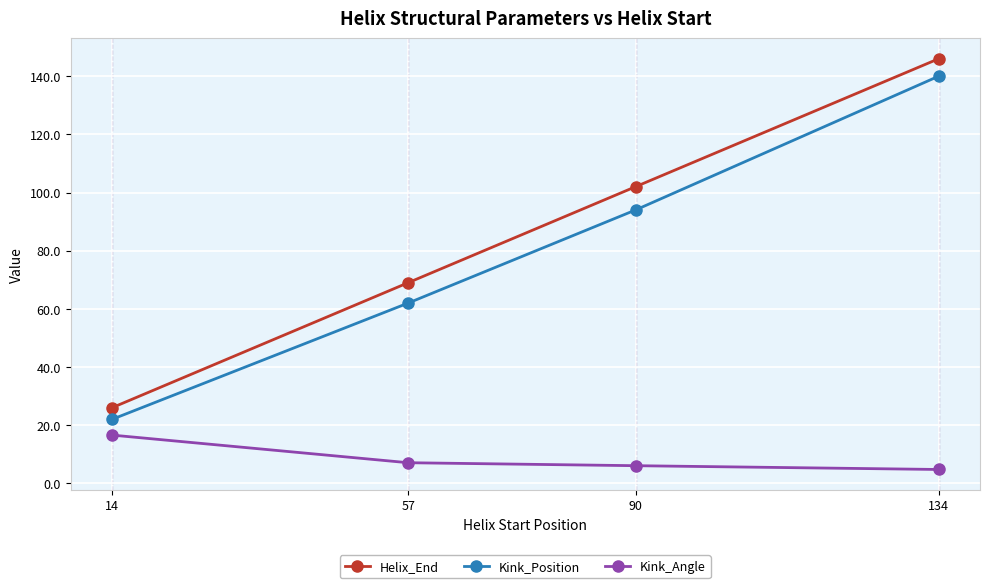

Which category has the highest value across all series?

134